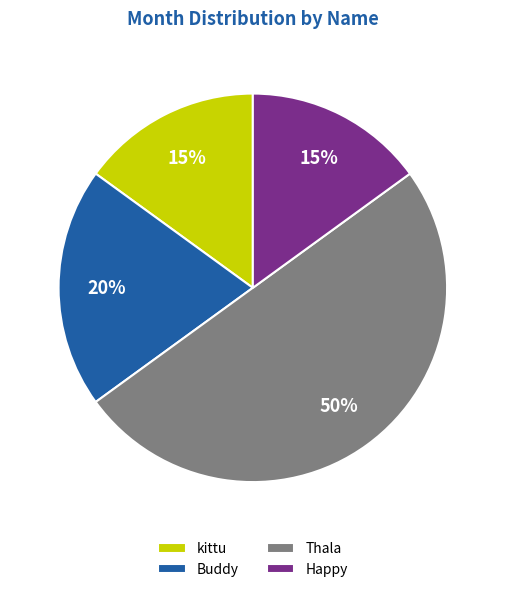

Does Happy account for over 50% of the chart?

No